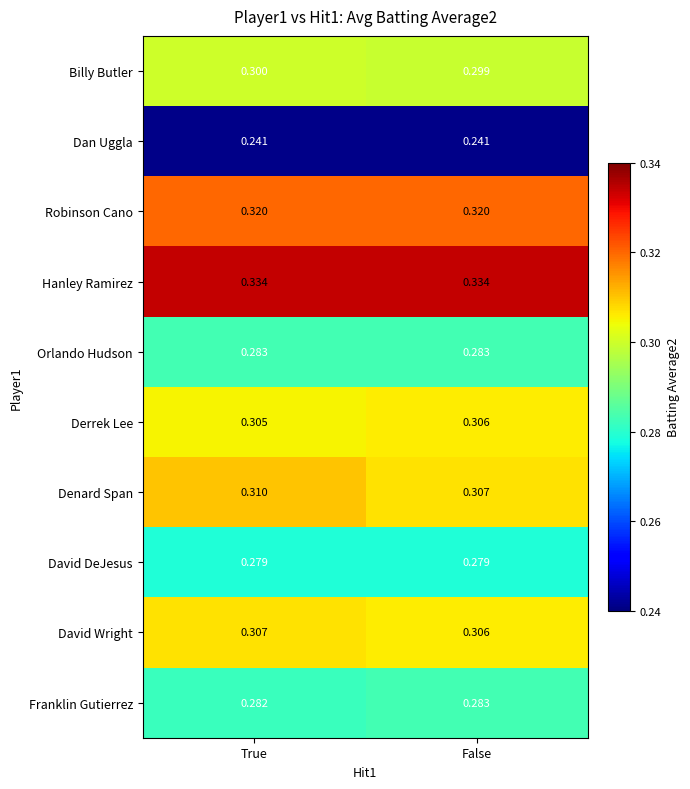

List the labels in order of Franklin Gutierrez value, largest first.

False, True